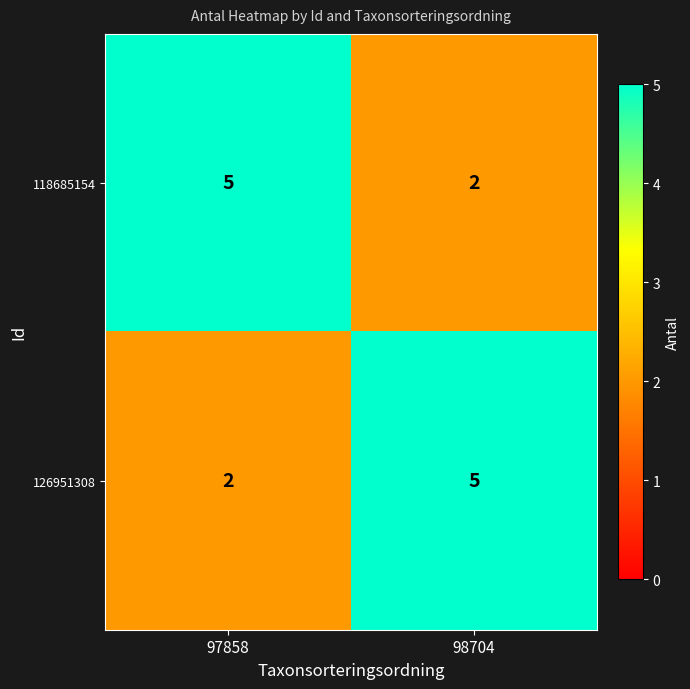

Which category has the highest value in the 126951308 series?

98704